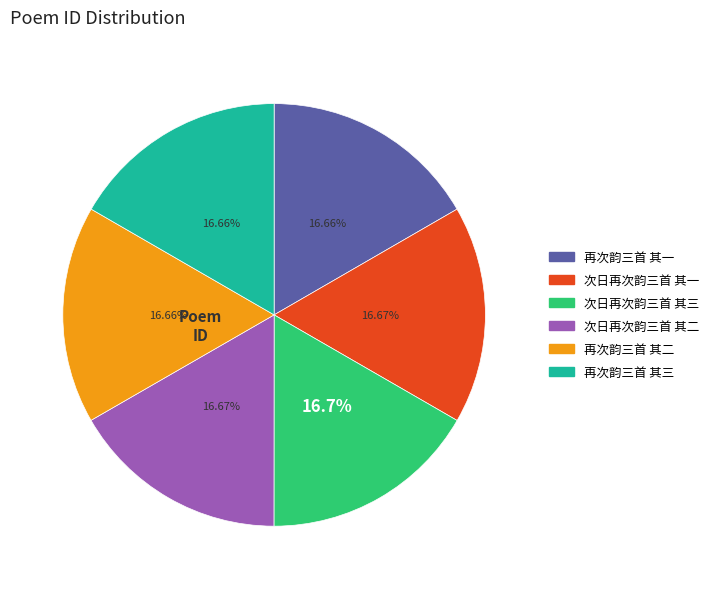

To the nearest percent, what portion does 再次韵三首 其三 represent?

17%